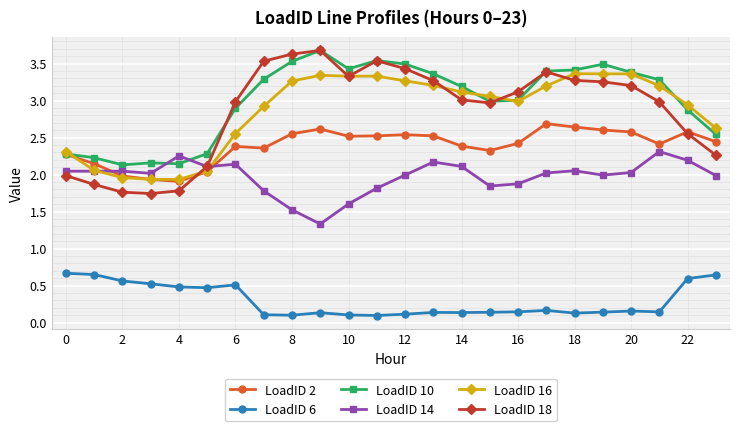

What is the greatest value displayed?

3.7